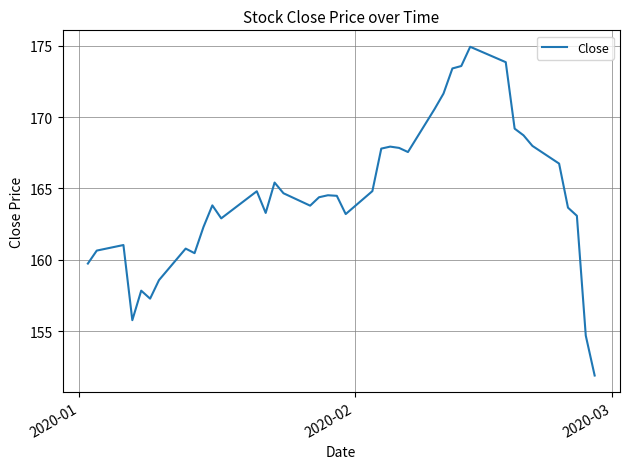

True or false: the data has more than 1 interior local peaks.

True